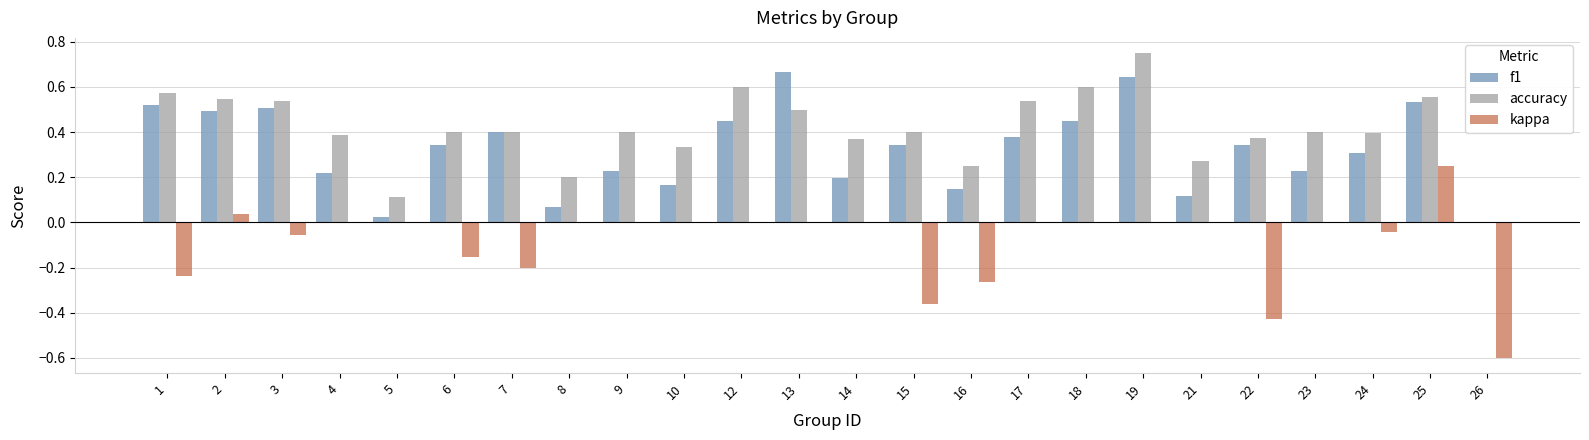

The value of kappa at 19 is 0.0. True or false?

True